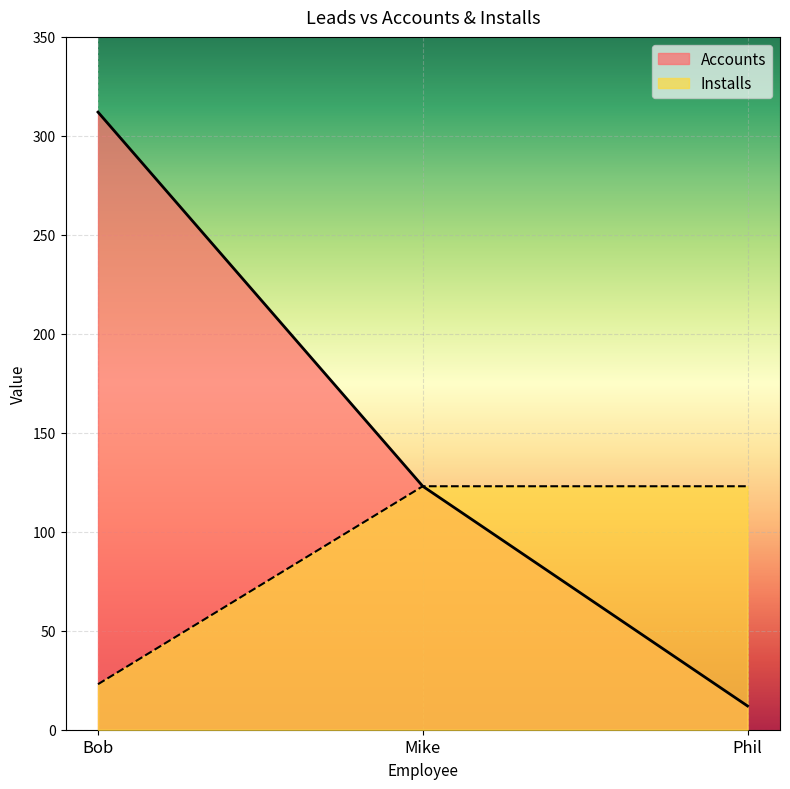

Reading left to right, extract all data points from this chart.

Accounts: Bob=312	Mike=123	Phil=12
Installs: Bob=23	Mike=123	Phil=123